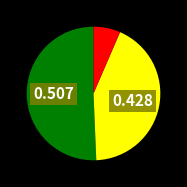

Is there a majority slice in this chart?

Yes